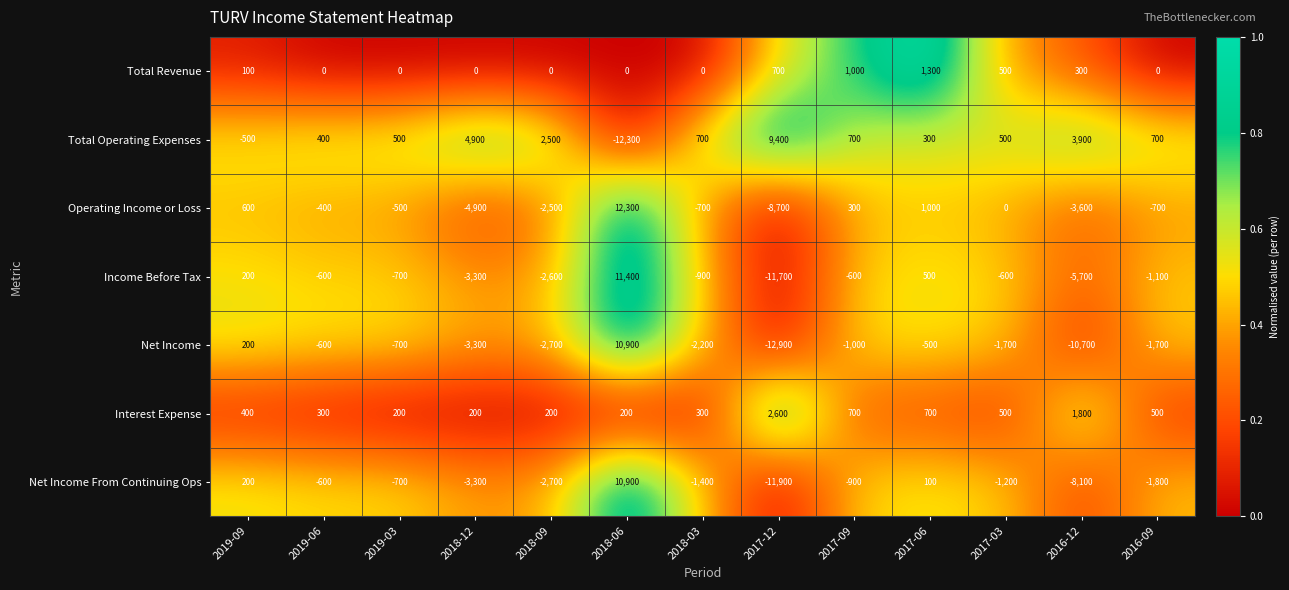

What value does the Operating Income or Loss series have at 2017-06, to the nearest 50?

1000